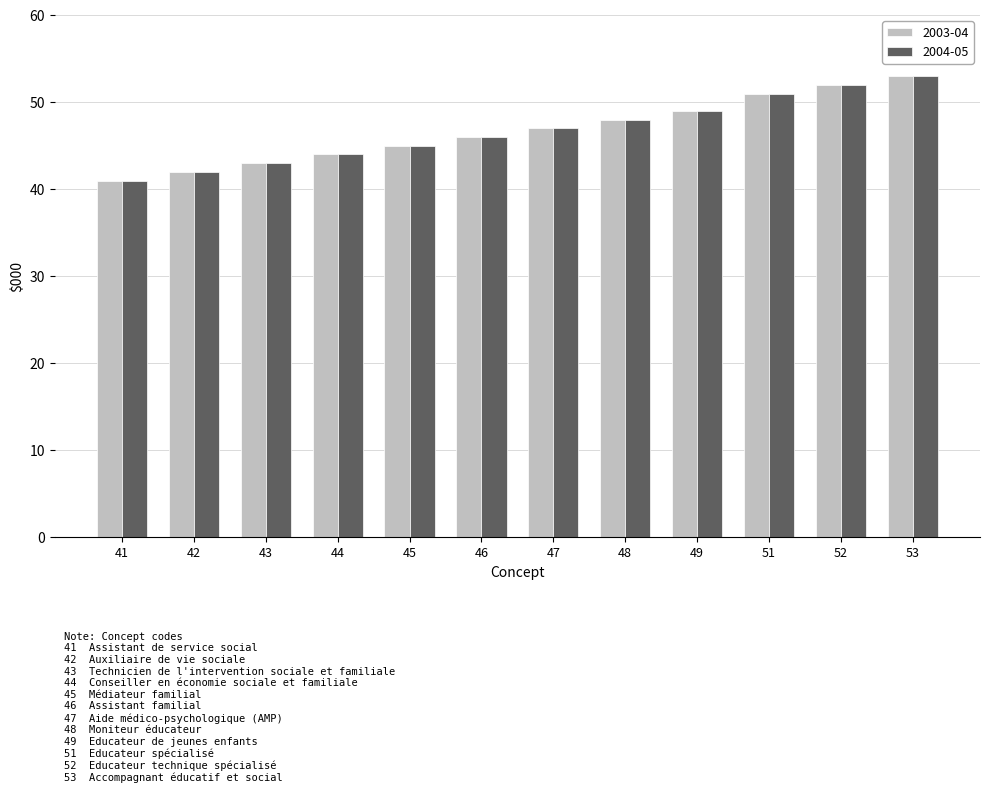

Reading left to right, what are all the values shown in this chart?

2003-04: 41=41	42=42	43=43	44=44	45=45	46=46	47=47	48=48	49=49	51=51	52=52	53=53
2004-05: 41=41	42=42	43=43	44=44	45=45	46=46	47=47	48=48	49=49	51=51	52=52	53=53